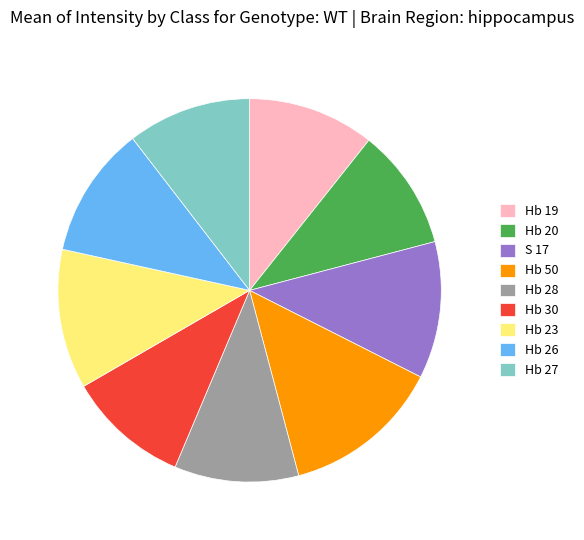

Is the sum of S 17 and Hb 23 greater than half?

No